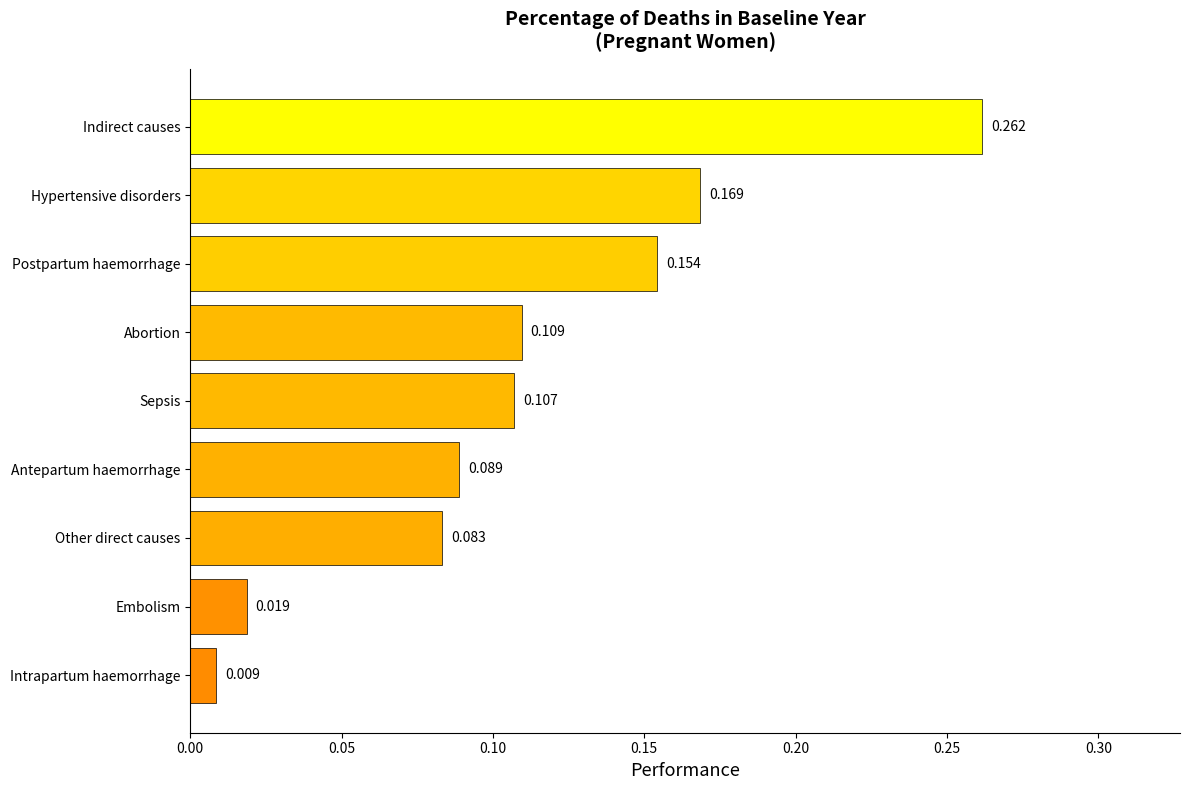

List the labels in order of value, largest first.

Indirect causes, Hypertensive disorders, Postpartum haemorrhage, Abortion, Sepsis, Antepartum haemorrhage, Other direct causes, Embolism, Intrapartum haemorrhage